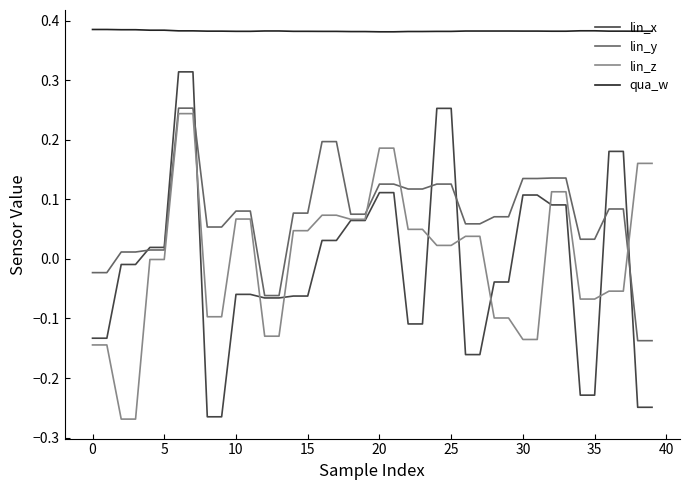

True or false: lin_z and qua_w cross at least once.

False